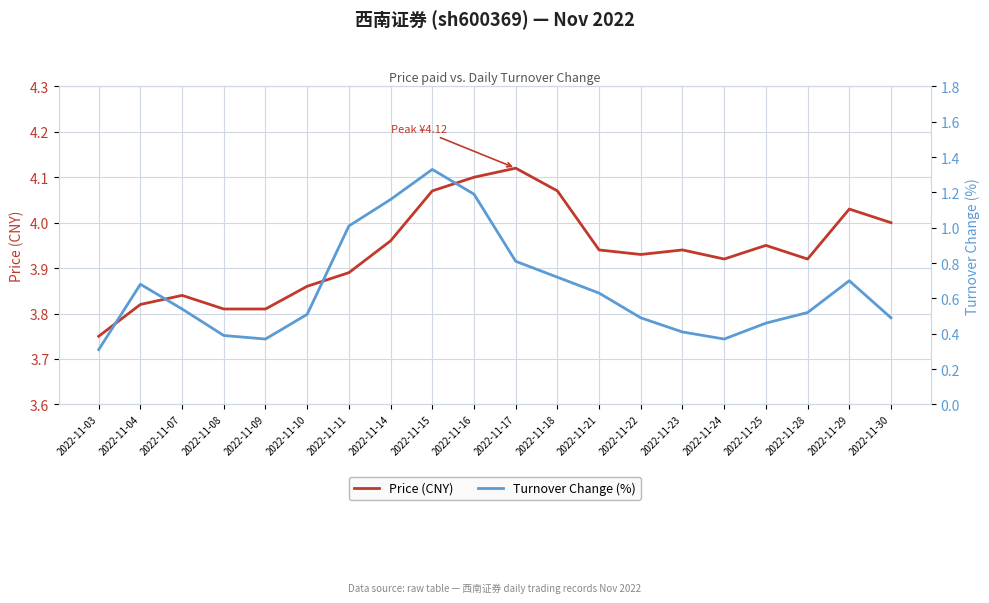

What is the difference between the maximum and minimum values in the Turnover Change (%) series?

1.0